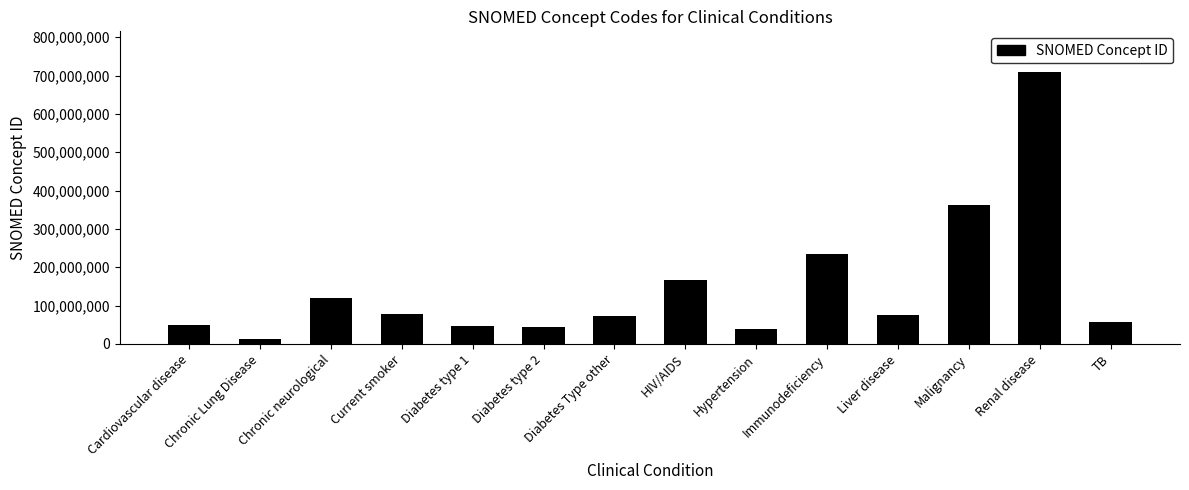

What is the label of the 1st bar from the left?

Cardiovascular disease